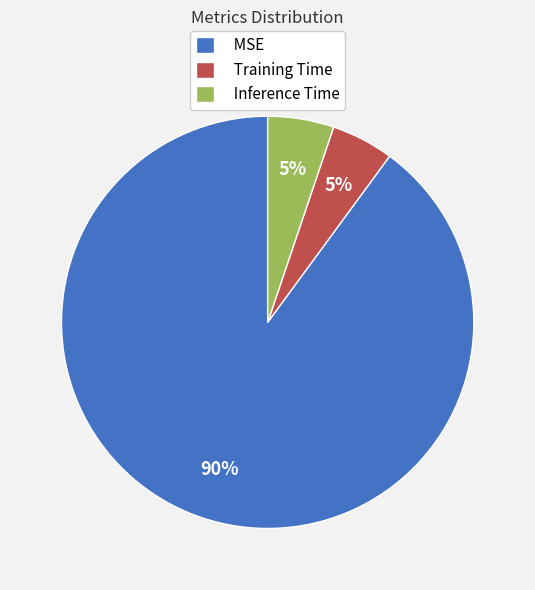

To the nearest percent, what is the average slice percentage?

33%